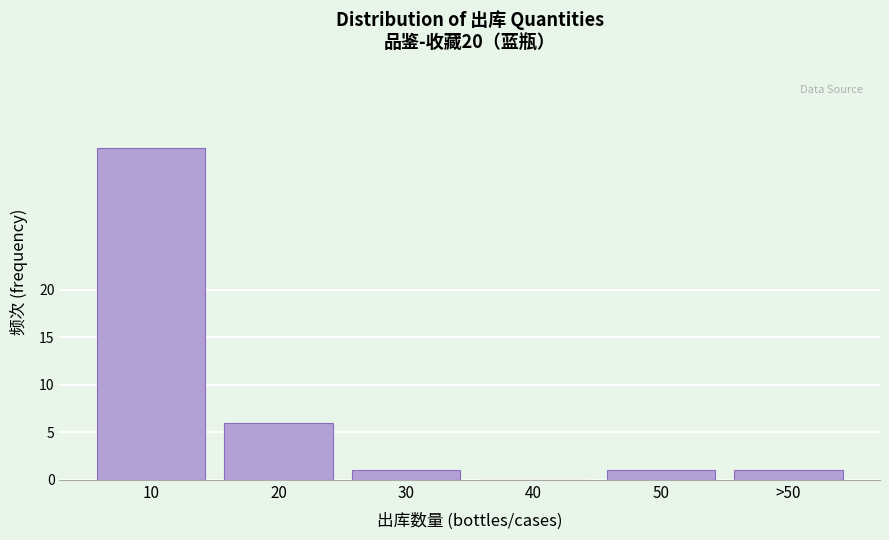

Reading left to right, transcribe all the data shown in this chart.

10=35	20=6	30=1	40=0	50=1	>50=1